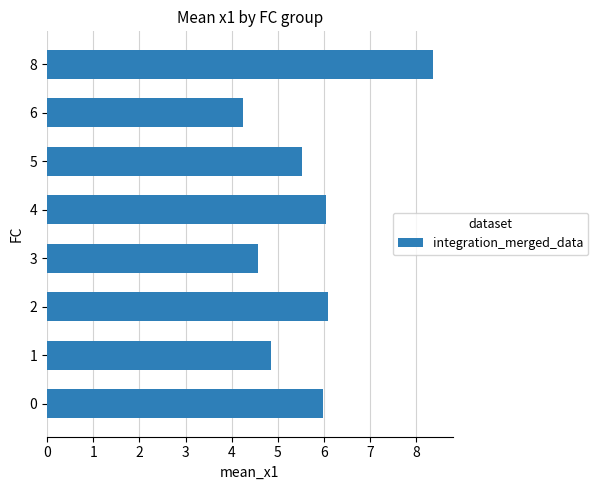

Which has a higher value, 8 or 5?

8